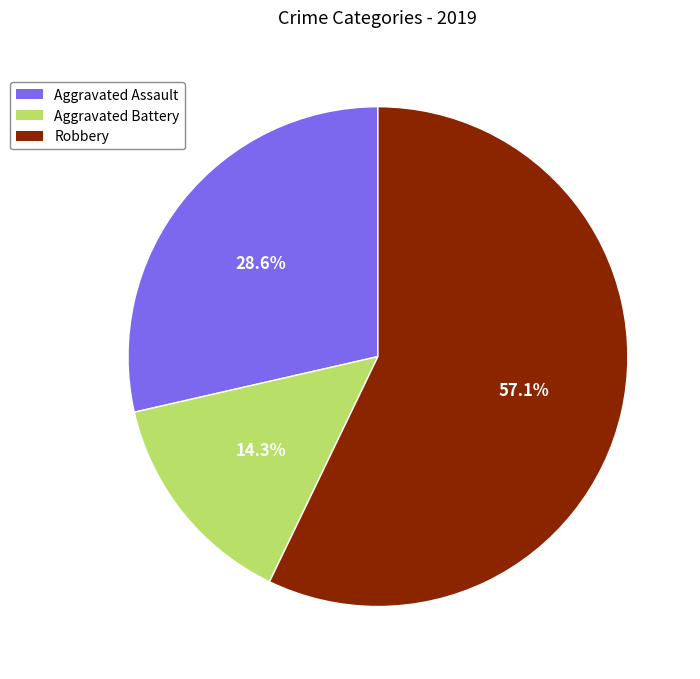

Which has a higher value, Aggravated Assault or Aggravated Battery?

Aggravated Assault